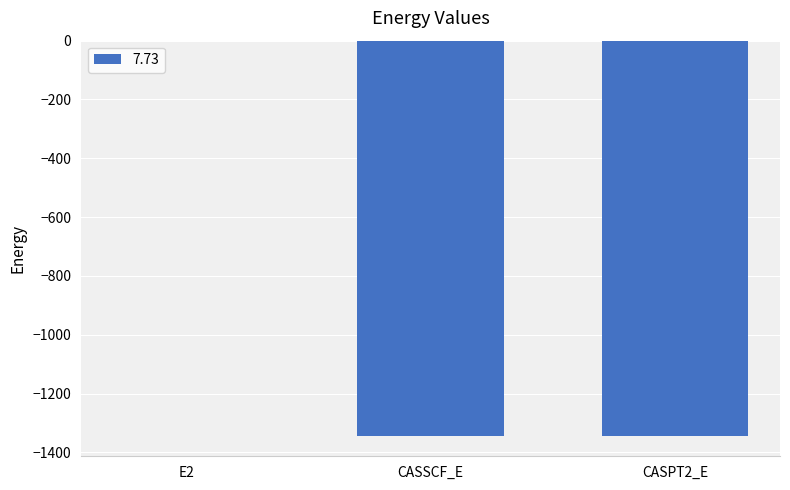

Read the value at CASPT2_E.

-1345.8